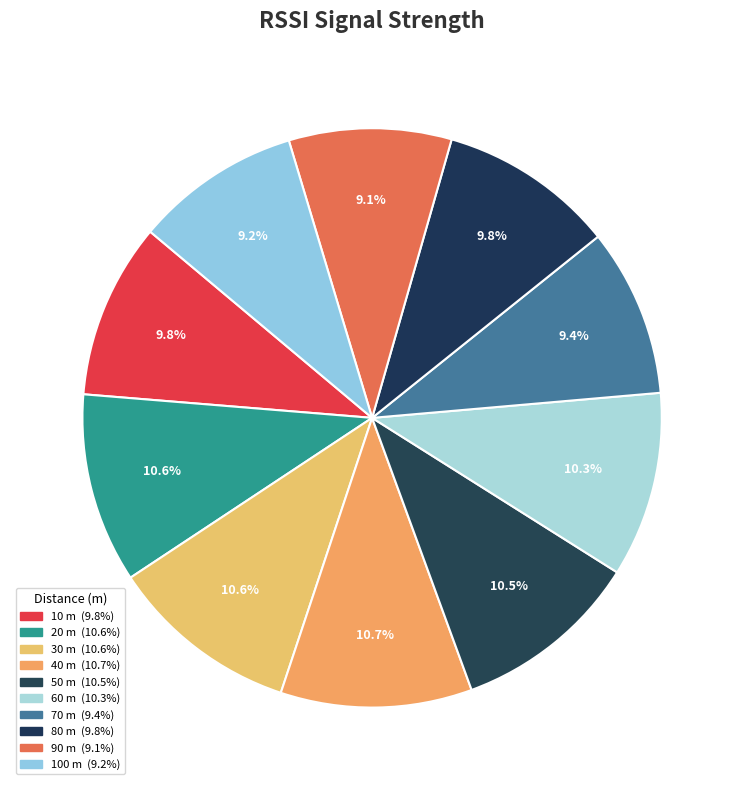

To the nearest percent, what is the difference between the largest and smallest slice percentages?

2%